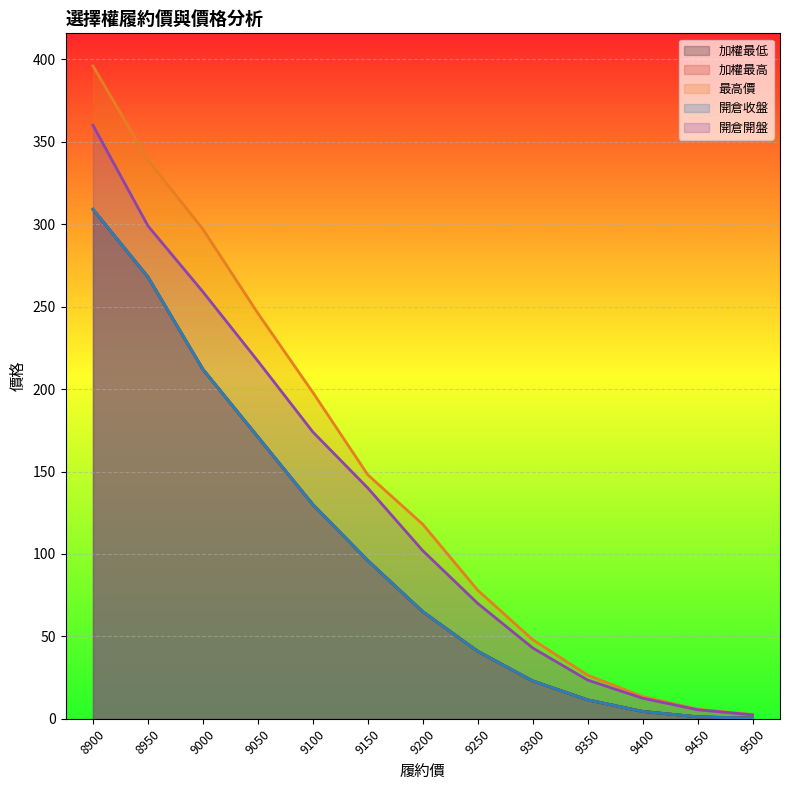

What is the value of the 加權最低 (線) point at the 7th from the left?

65.0